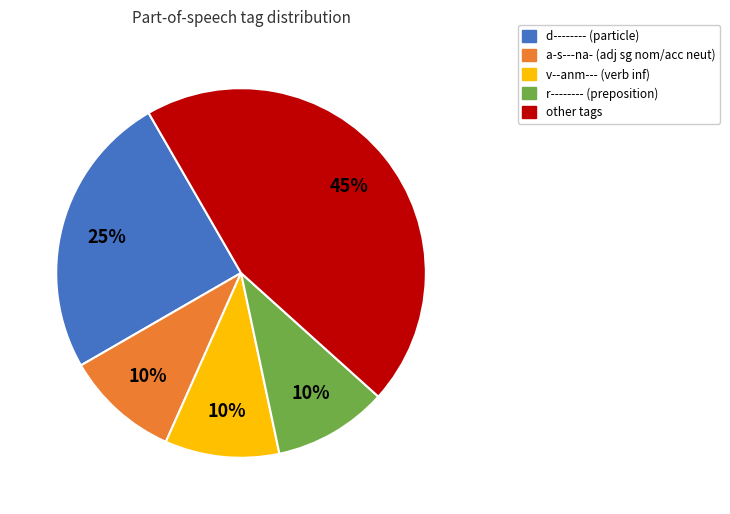

To the nearest percent, what percentage of the pie is r--------?

10%